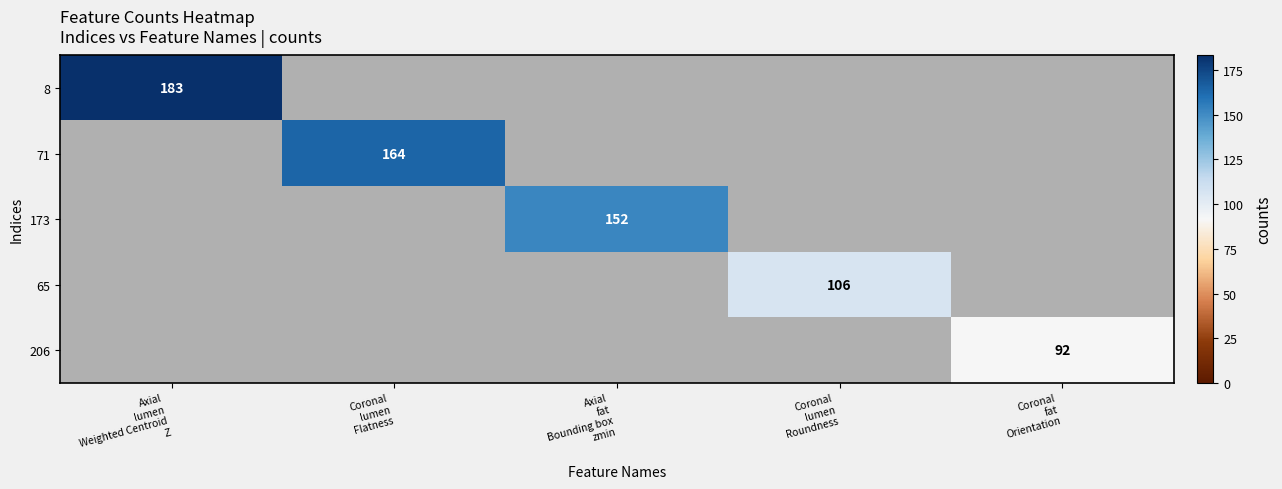

How many data points does each series have?

5